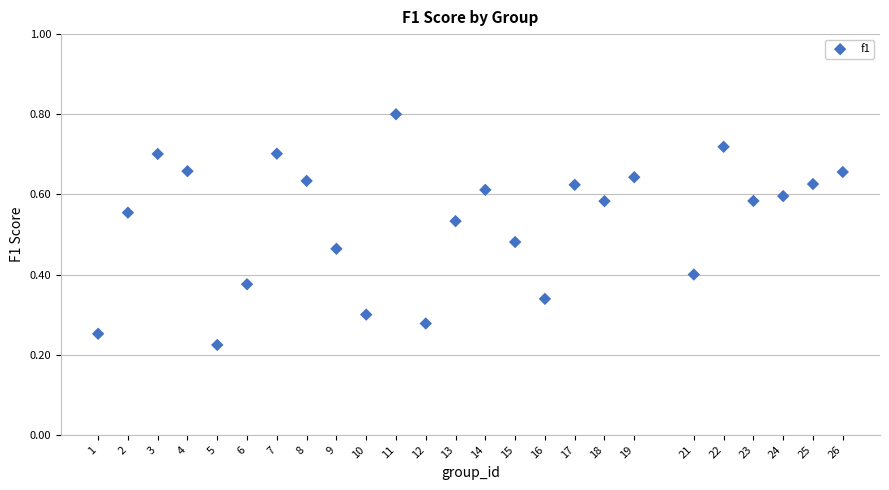

What is the range of X values (max minus min)?

25.0